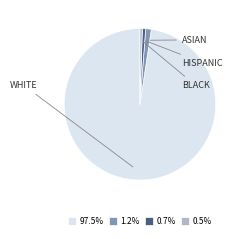

Is there any slice that represents more than half of the pie?

Yes